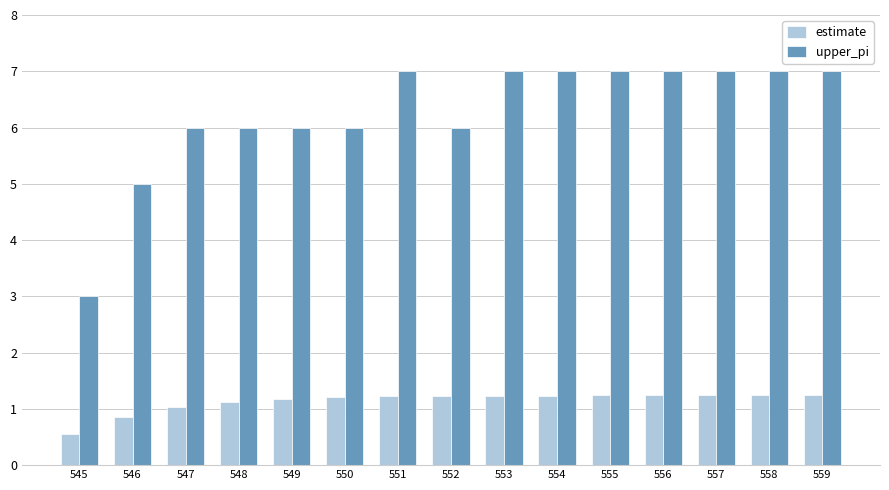

True or false: estimate has a value of 0.4 at 550.

False